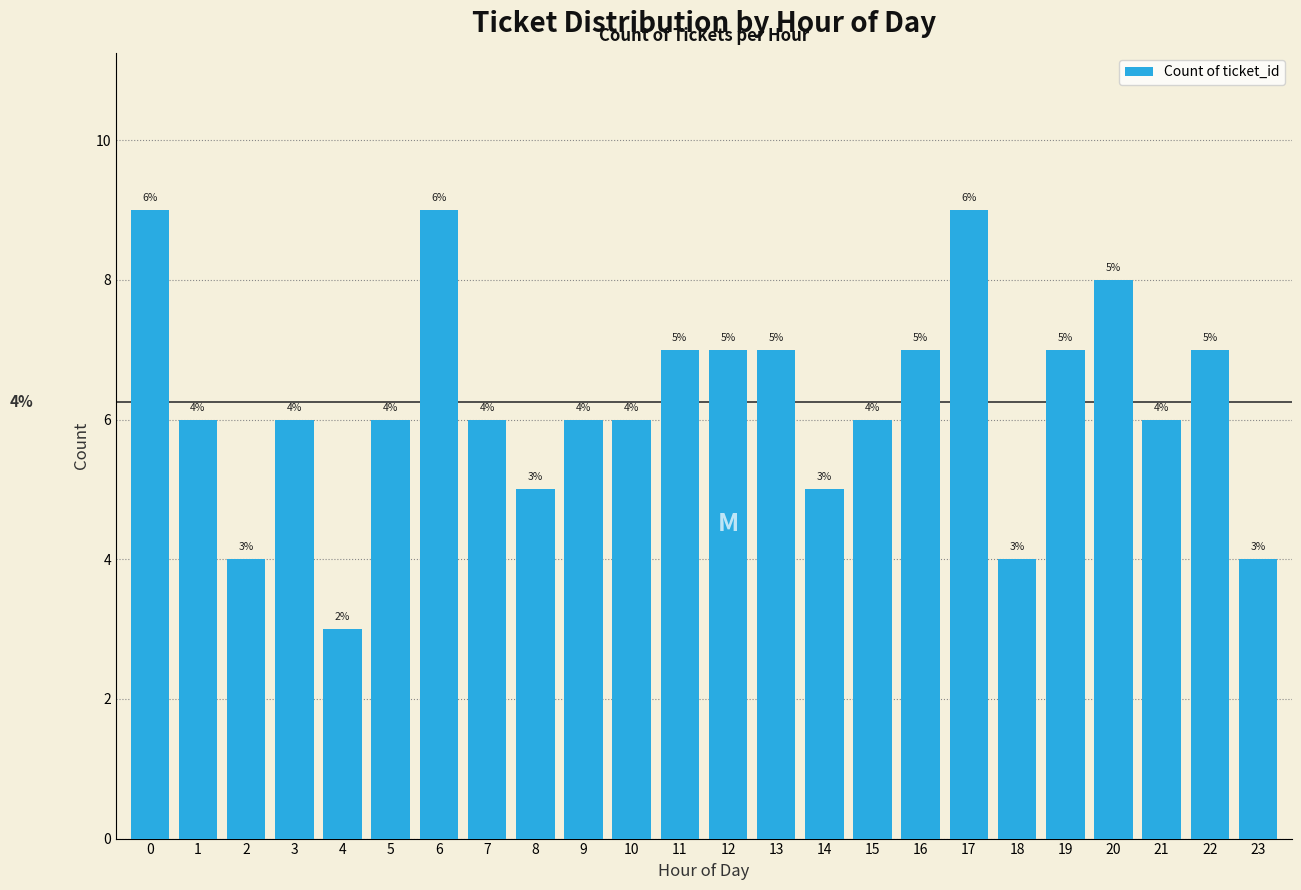

Reading left to right, extract all data points from this chart.

0=9	1=6	2=4	3=6	4=3	5=6	6=9	7=6	8=5	9=6	10=6	11=7	12=7	13=7	14=5	15=6	16=7	17=9	18=4	19=7	20=8	21=6	22=7	23=4